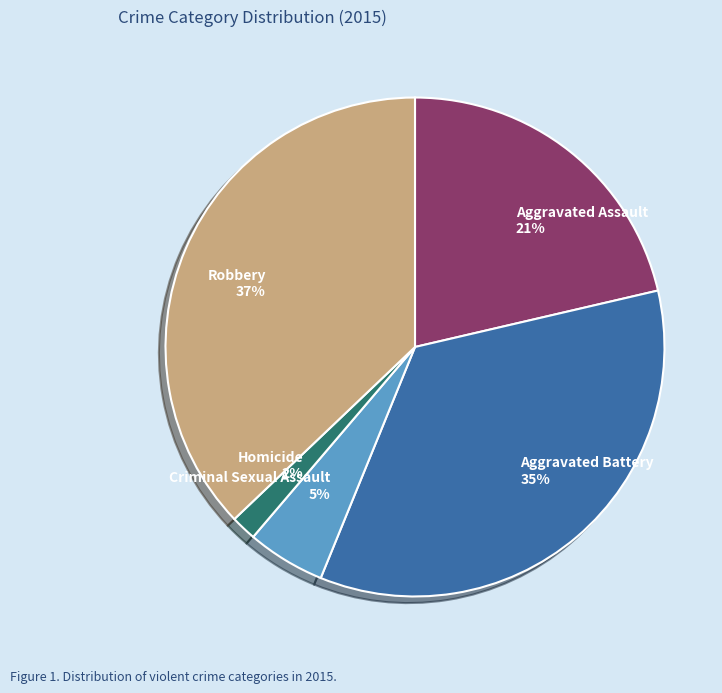

Which slice is the smallest?

Homicide